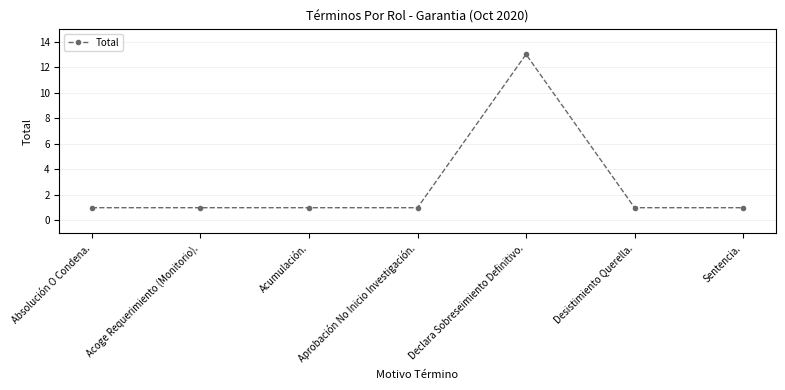

True or false: the data has more than 0 interior local peaks.

True